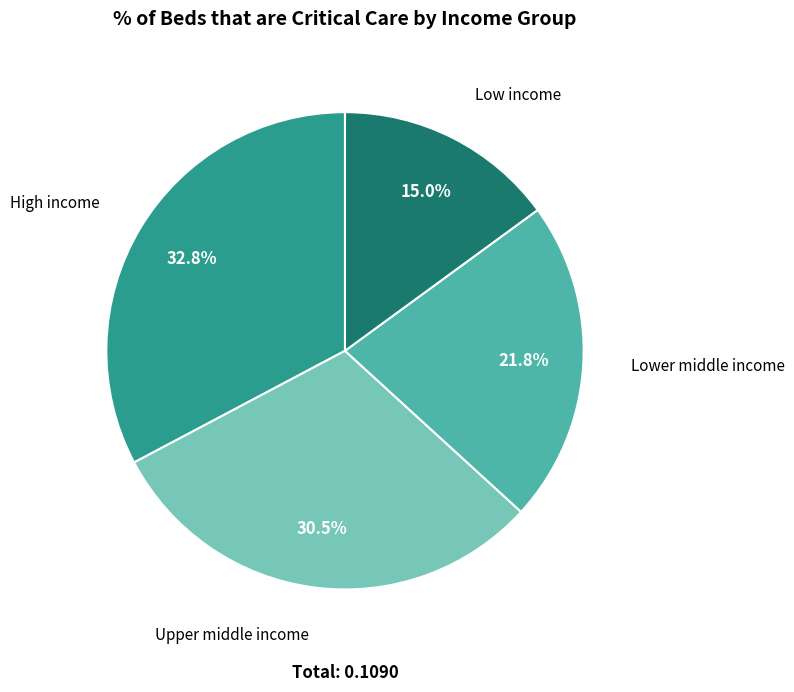

Is there any slice that represents more than half of the pie?

No